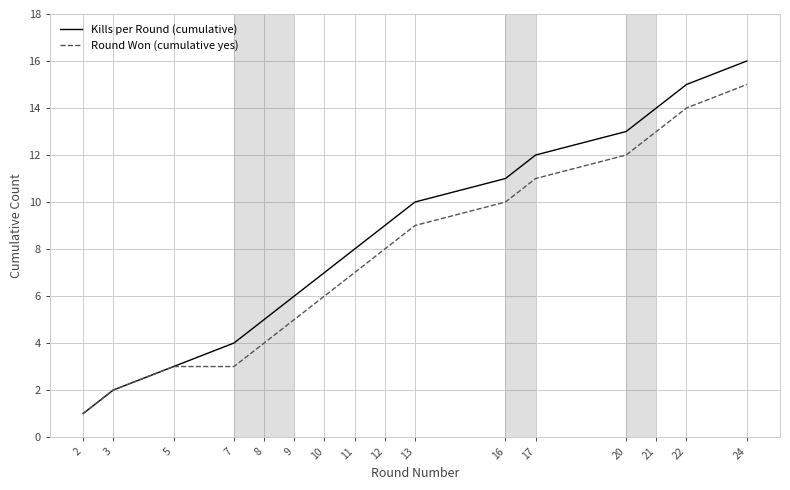

What are all the series names shown in the legend?

Kills per Round (cumulative), Round Won (cumulative yes)